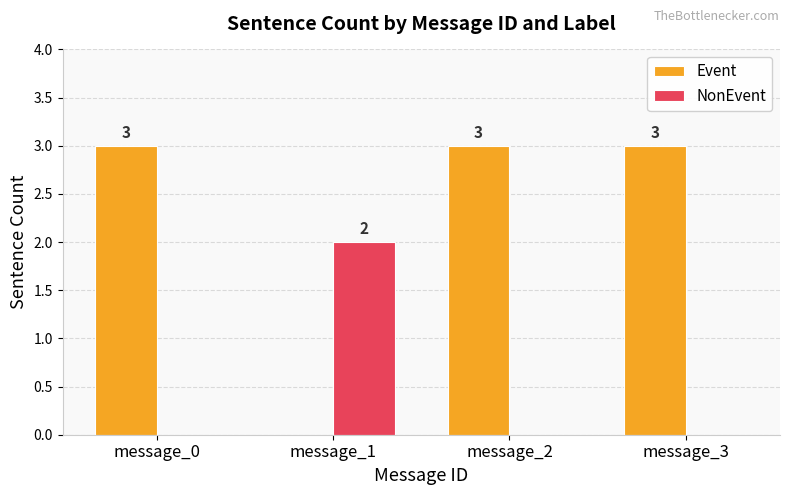

Which series changed the most between message_1 and message_3?

Event